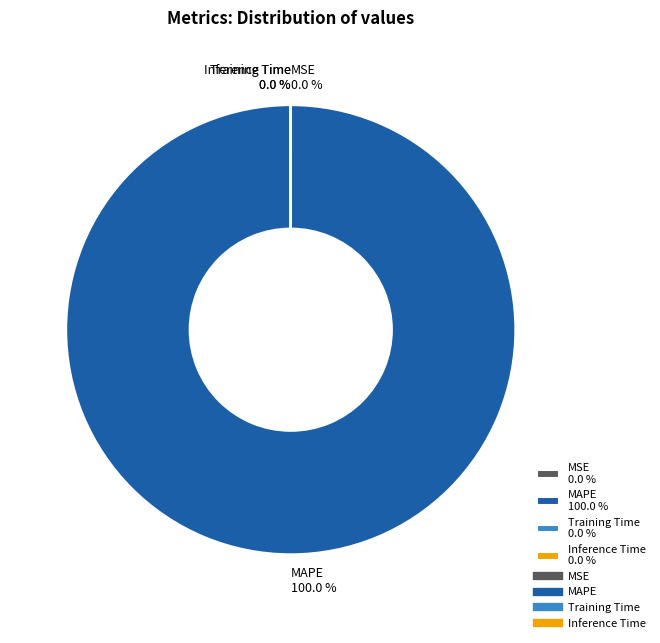

Does Inference Time account for over 50% of the chart?

No